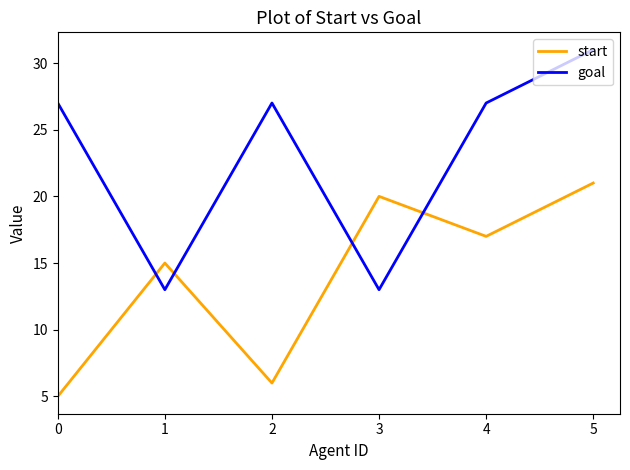

Which series changed the most between 0 and 5?

start